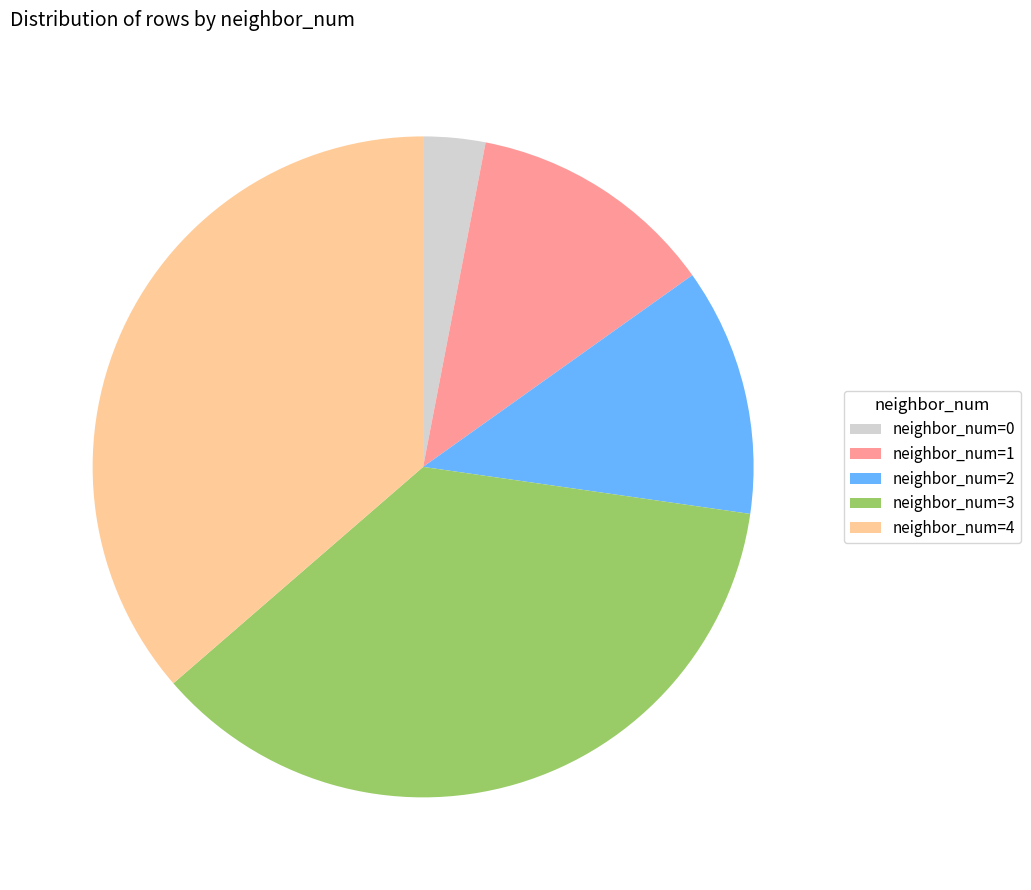

Approximately how many times larger is the value at neighbor_num=1 compared to neighbor_num=3?

0.3